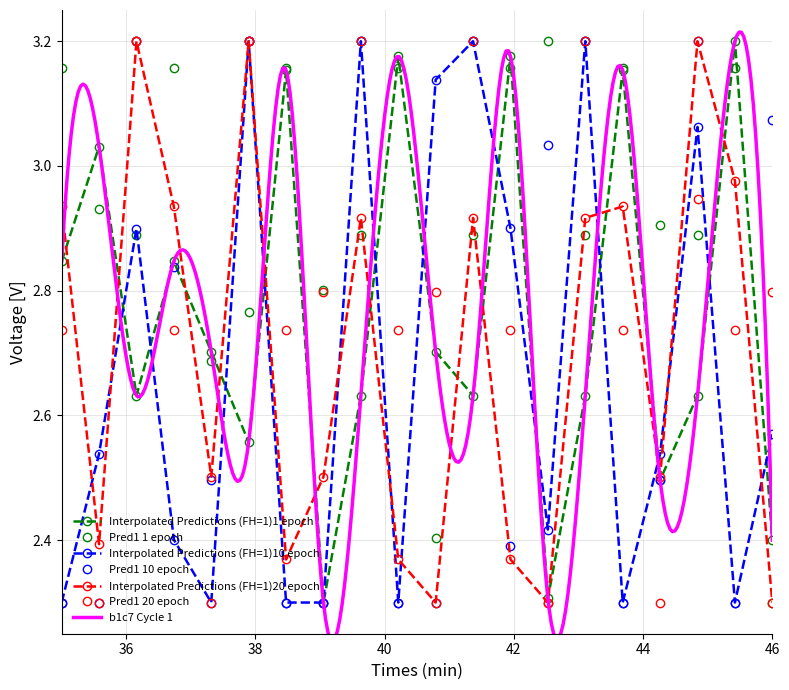

In Pred1 20 epoch, how many points are lower than both neighbors (excluding endpoints)?

7